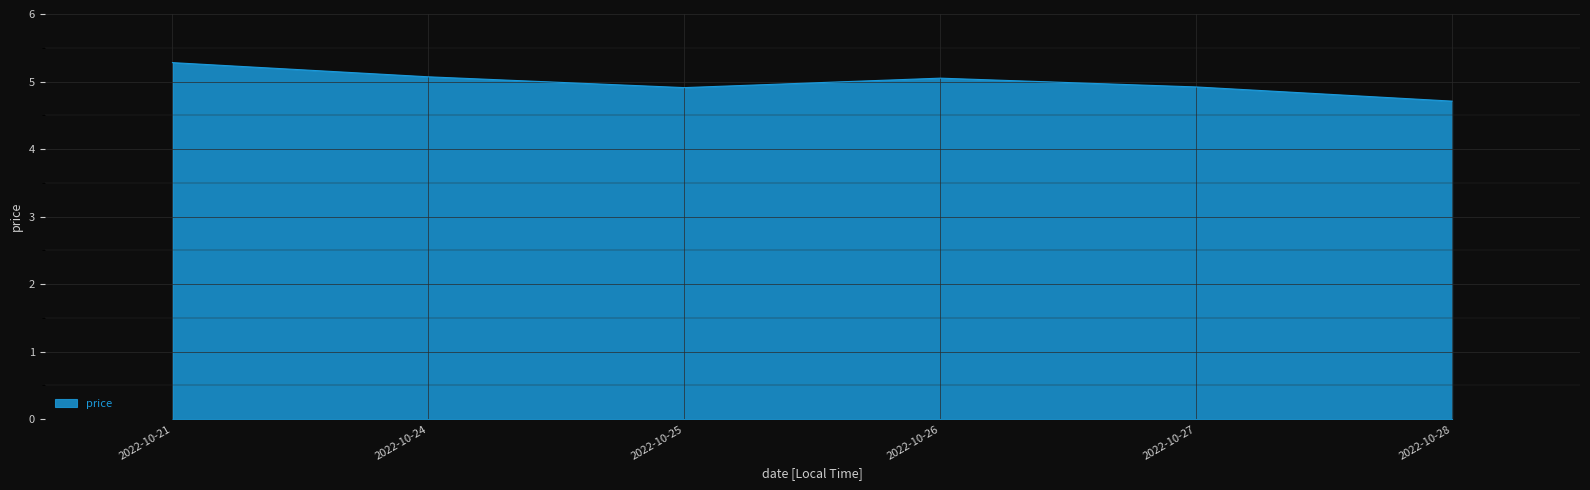

True or false: the data shows 5.0 at 2022-10-26.

True